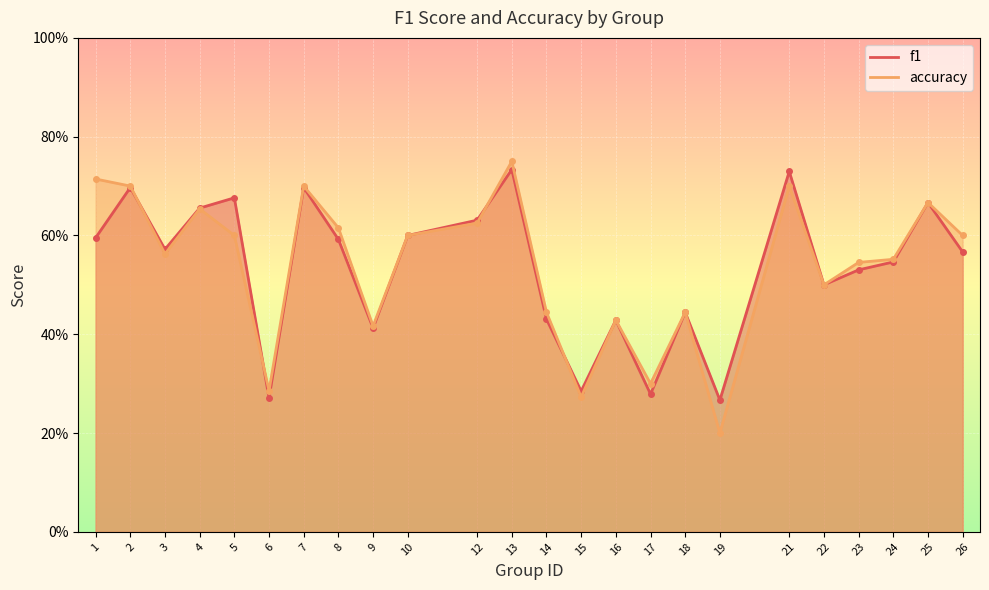

How many interior local peaks does the f1 series have?

8